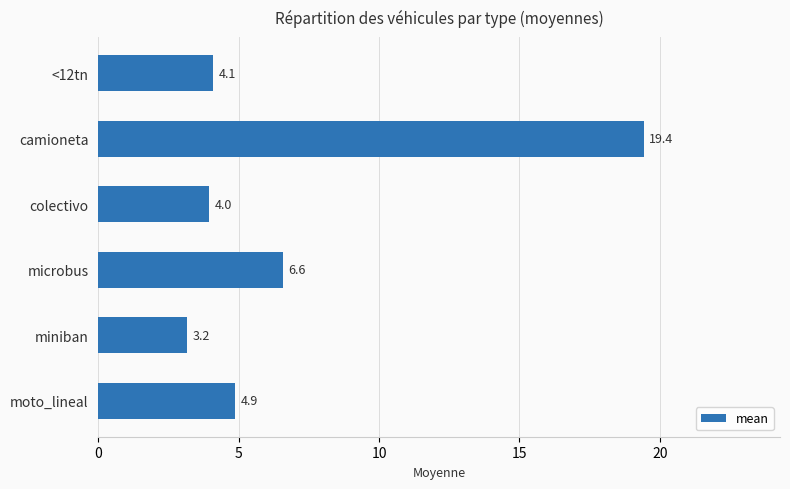

Reading bottom to top, what are all the values shown in this chart?

moto_lineal=4.9	miniban=3.2	microbus=6.6	colectivo=4.0	camioneta=19.4	<12tn=4.1